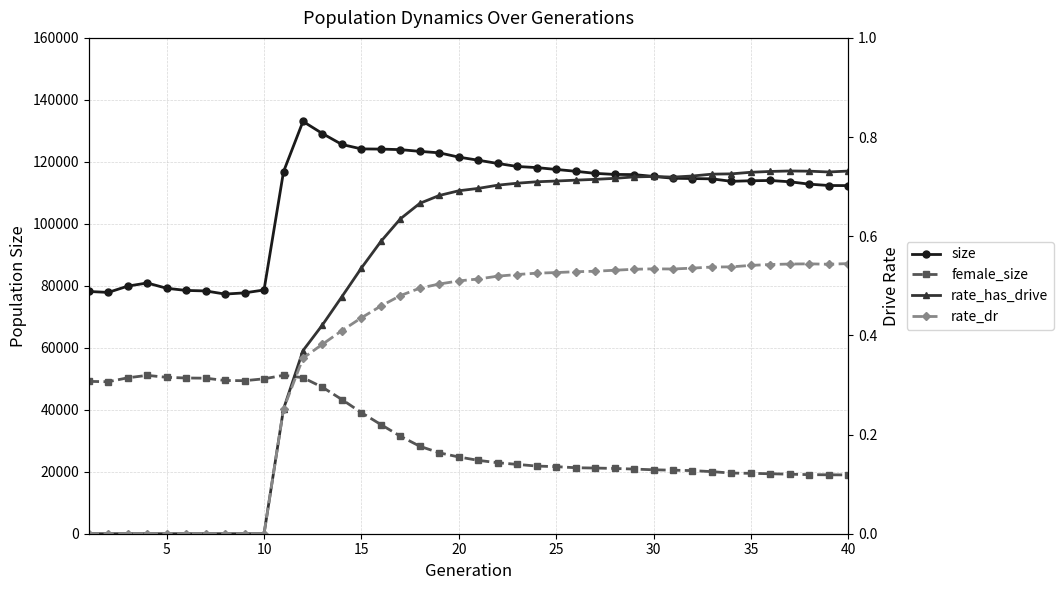

What is the greatest value displayed?

133046.0